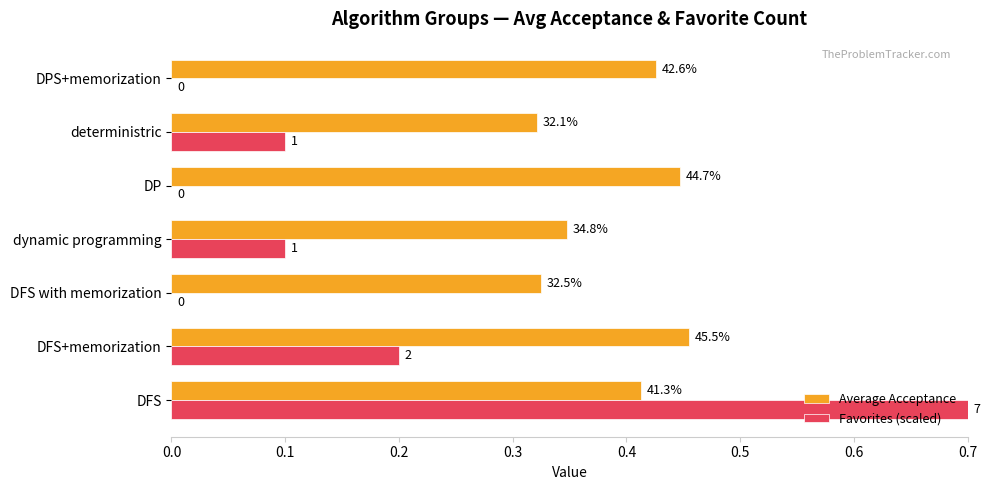

What are all the series names shown in the legend?

Average Acceptance, Favorites (scaled)